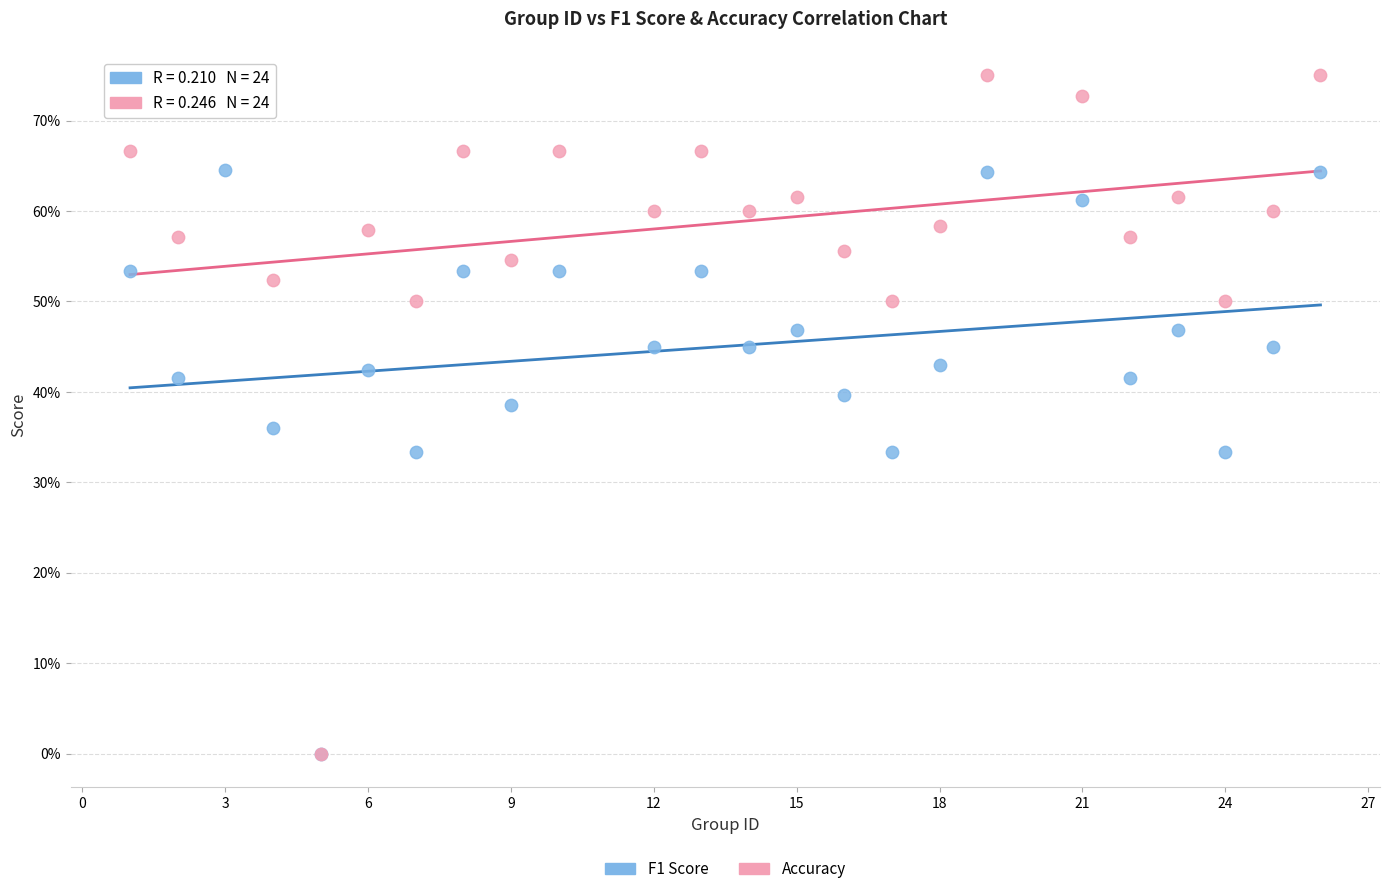

What are all the series names shown in the legend?

F1 Score, Accuracy